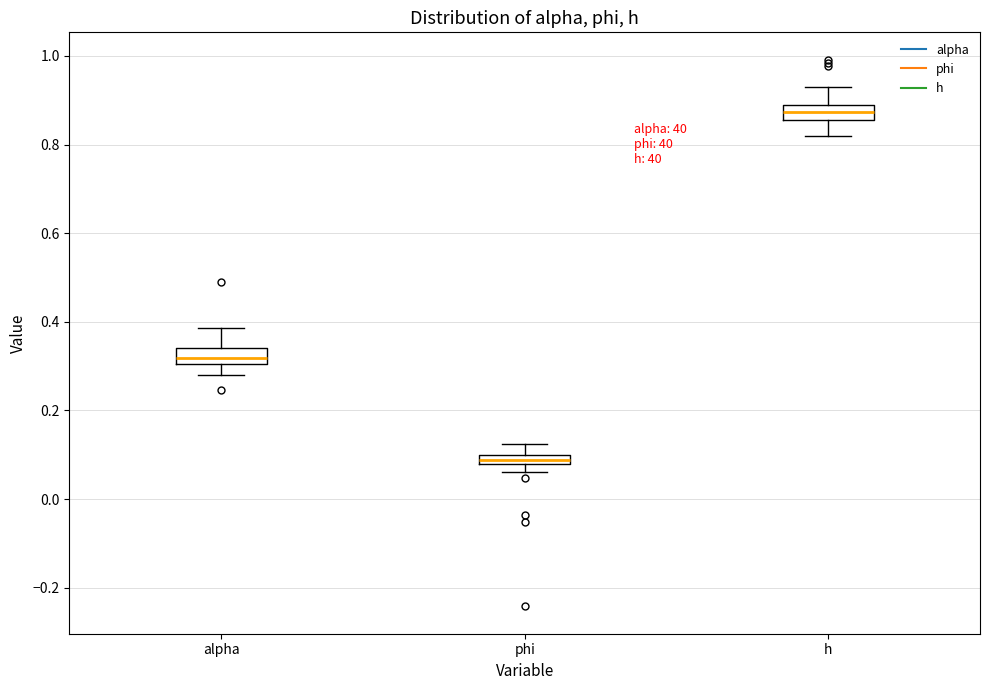

Which box has the lowest median line?

phi